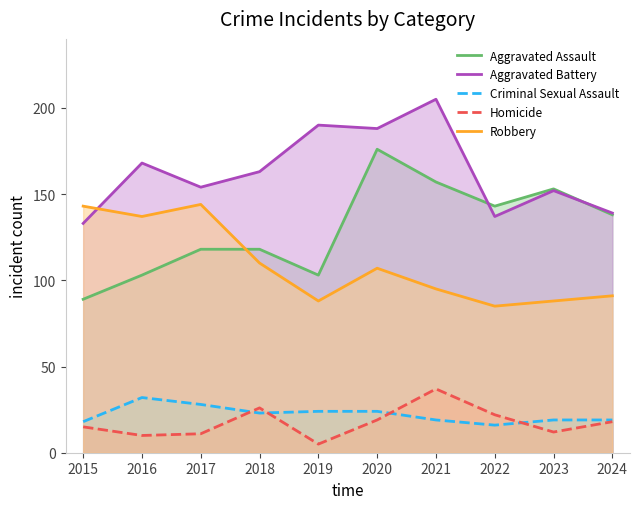

What is the difference between the highest and lowest values at 2018?

140